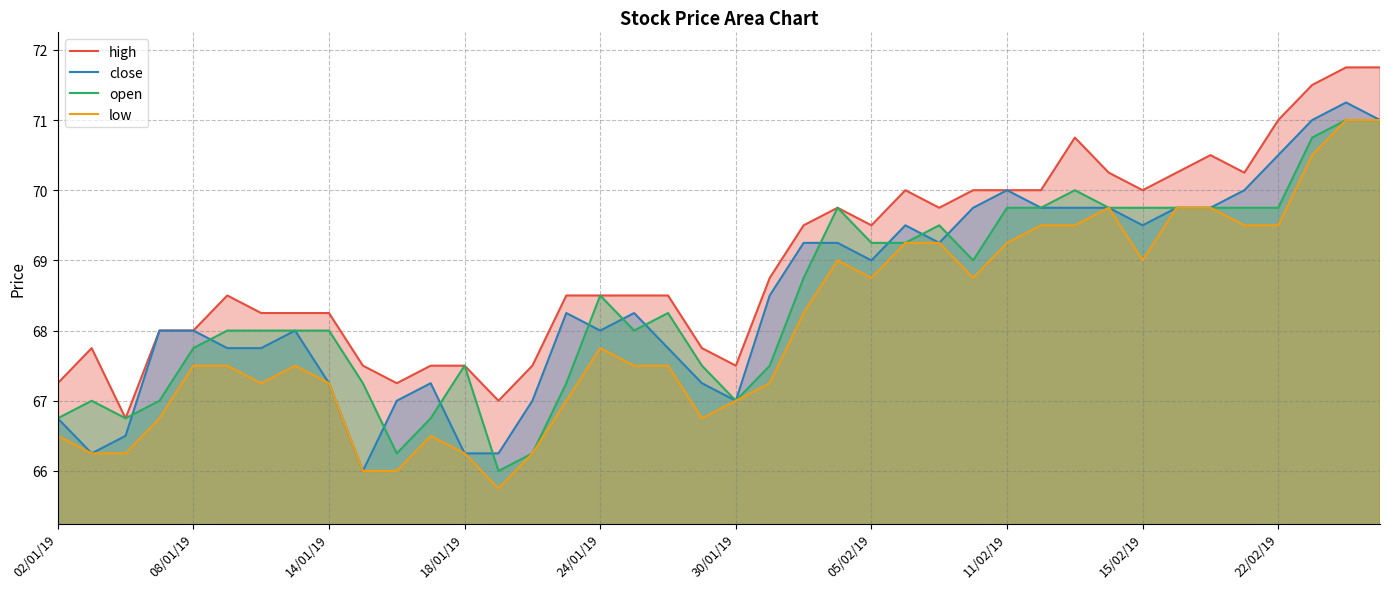

What is the total value across all series at 37?

283.8